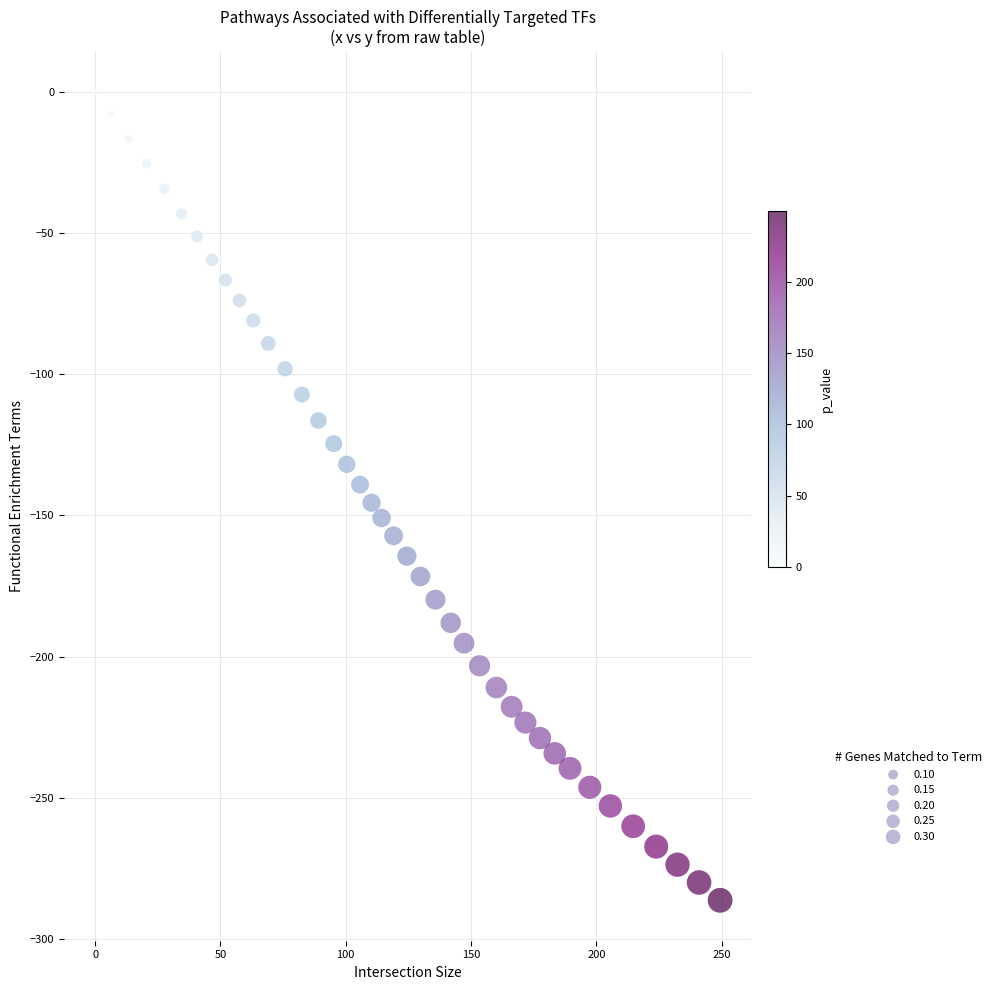

What is the range of X values (max minus min)?

249.4